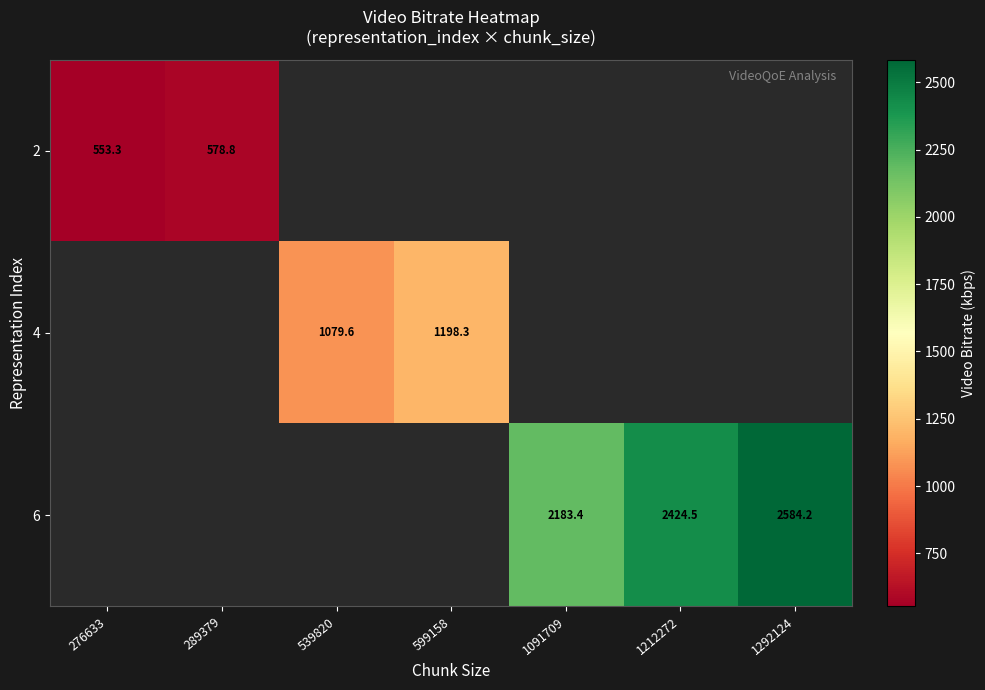

The 6 series shows 2424.5 at 1212272. True or false?

True